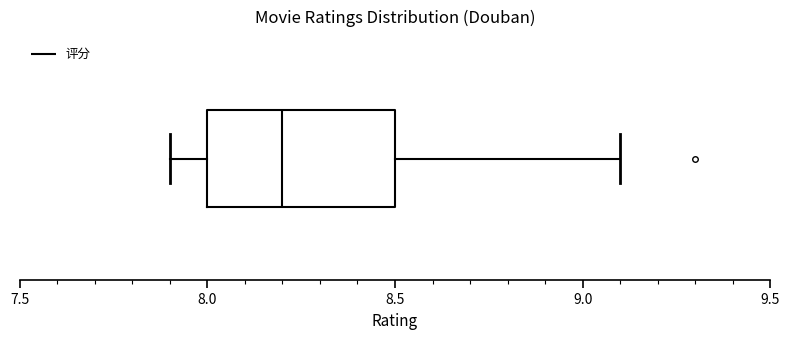

Where does the right whisker of the box end on the x-axis? The values are not printed on the chart, so give them approximately, as read against the axis.

9.1